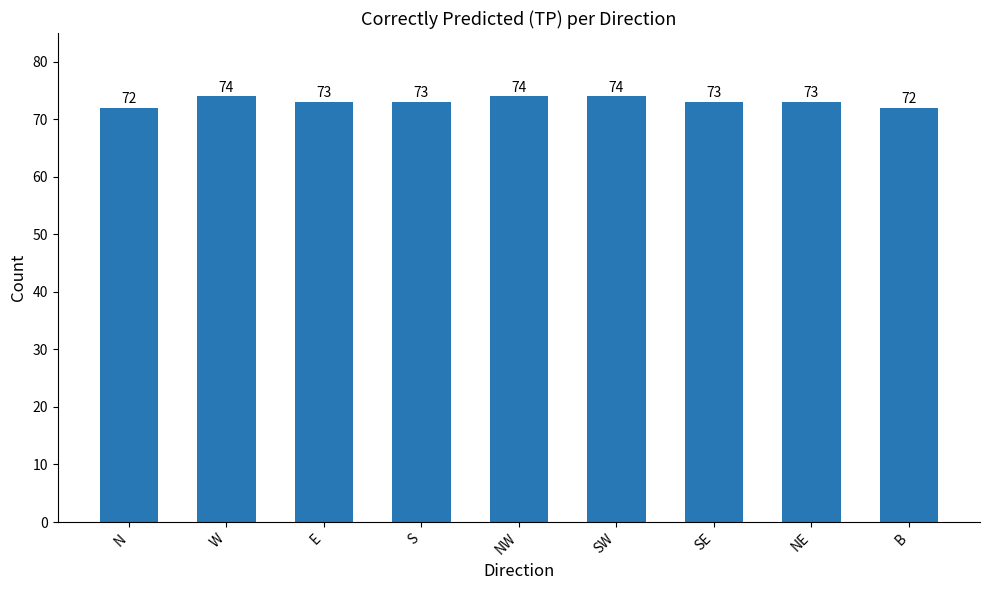

How many data points does each series have?

9